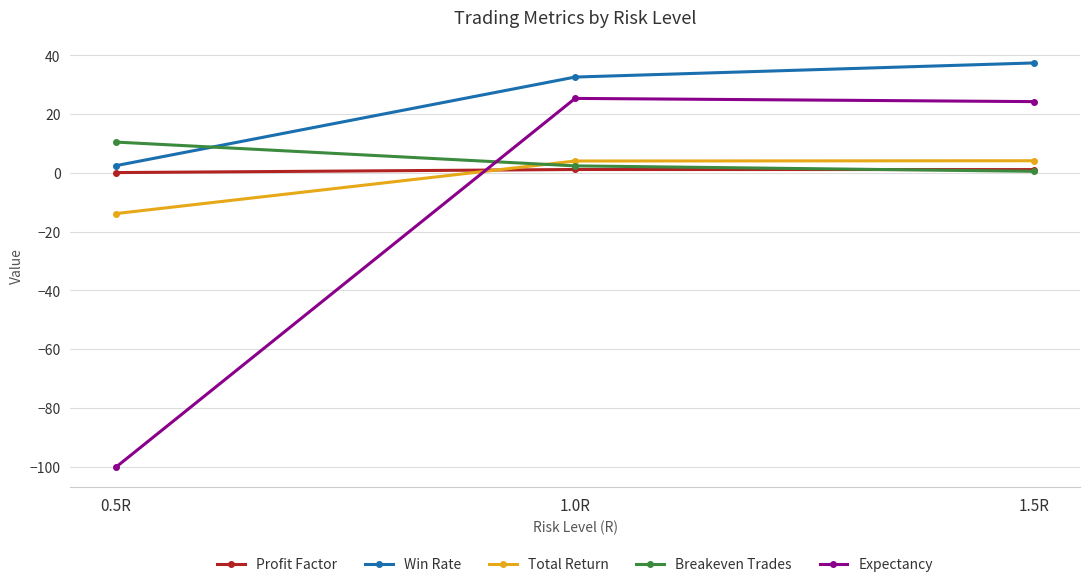

Where does the Expectancy series first go above 24?

1.0R